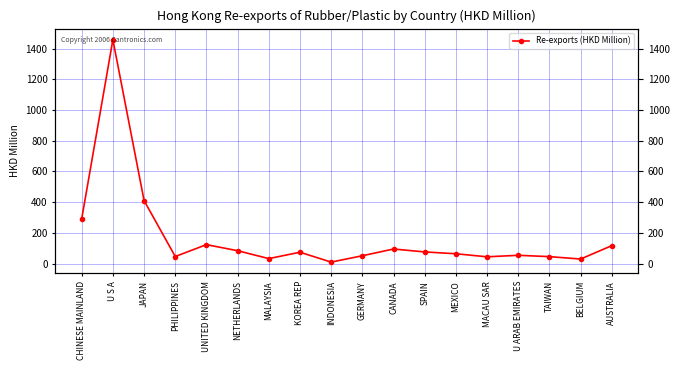

Where is the first local maximum?

U S A